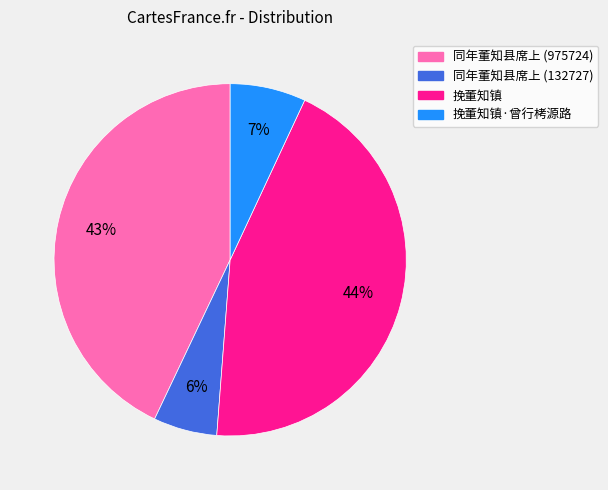

Is it true that 挽董知镇·曾行栲源路 is 7% of the pie?

True